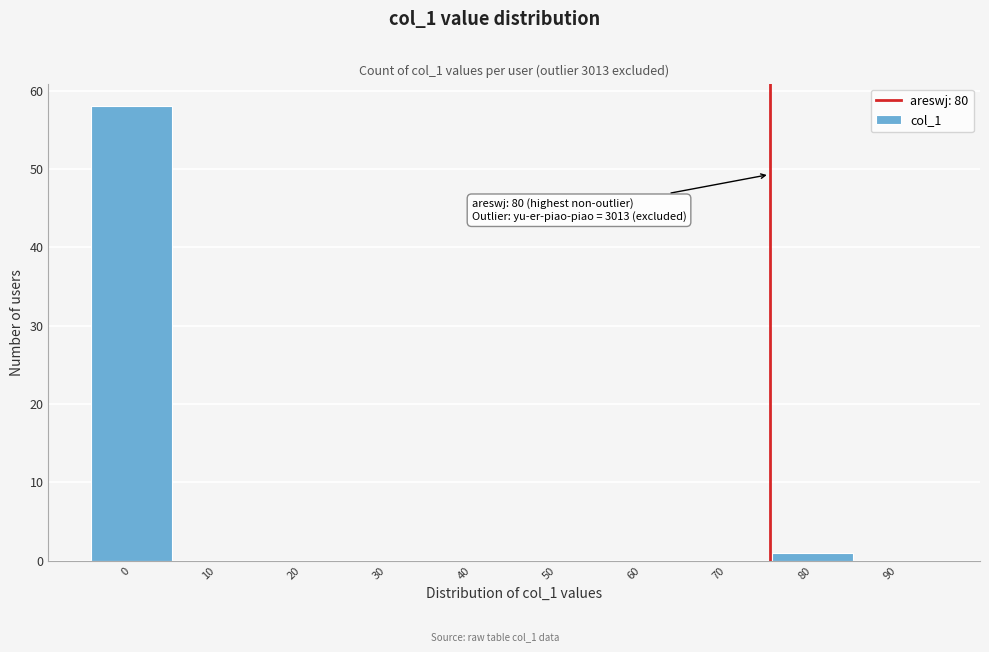

Reading left to right, what are all the values shown in this chart?

0=58	10=0	20=0	30=0	40=0	50=0	60=0	70=0	80=1	90=0